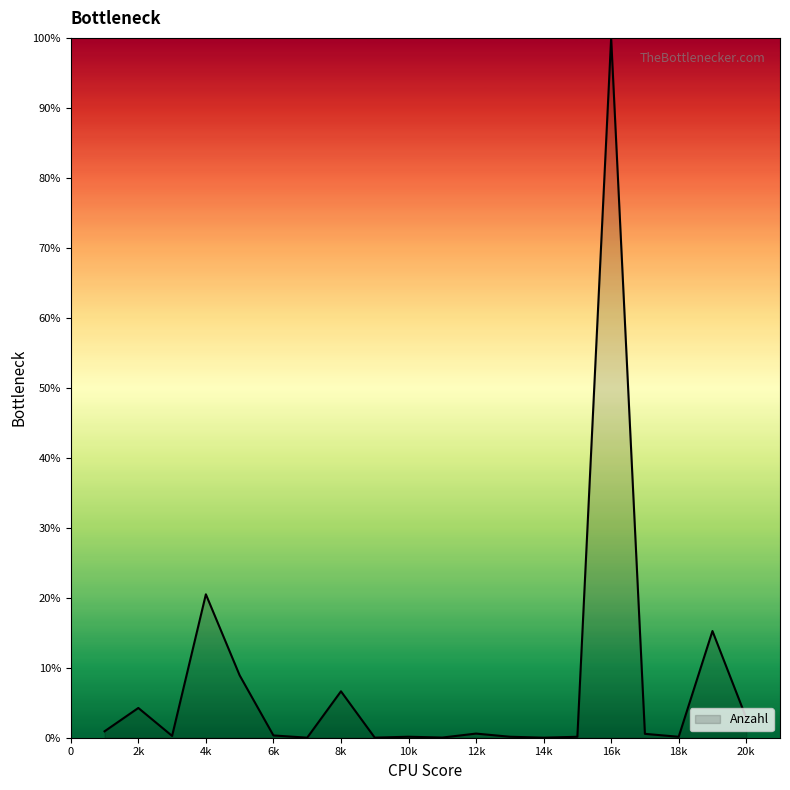

What is the greatest value displayed?

100.0